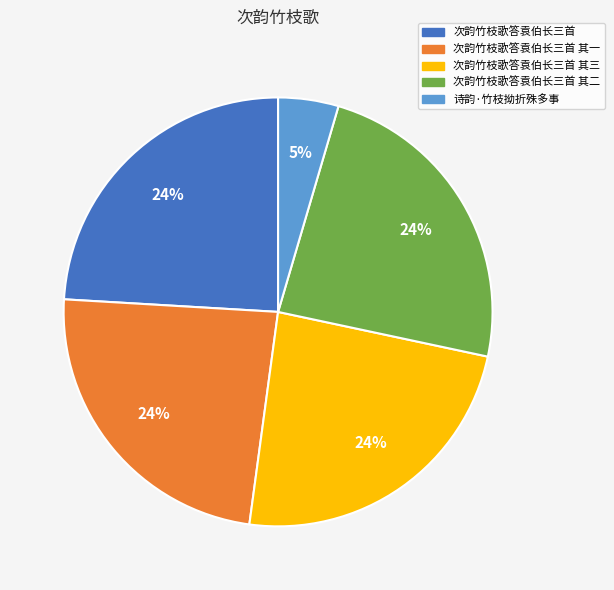

The 诗韵·竹枝拗折殊多事 slice represents 5% of the pie. True or false?

True